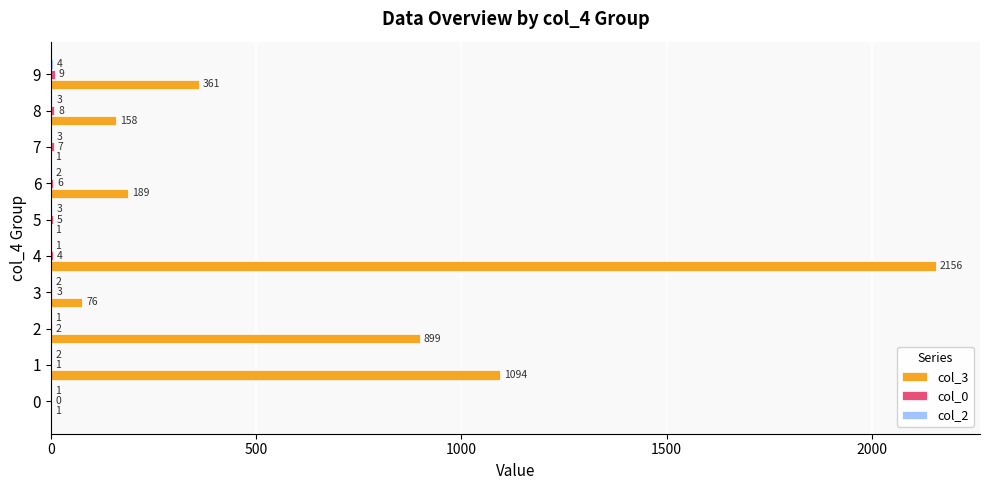

What is the total value across all series at 9?

374